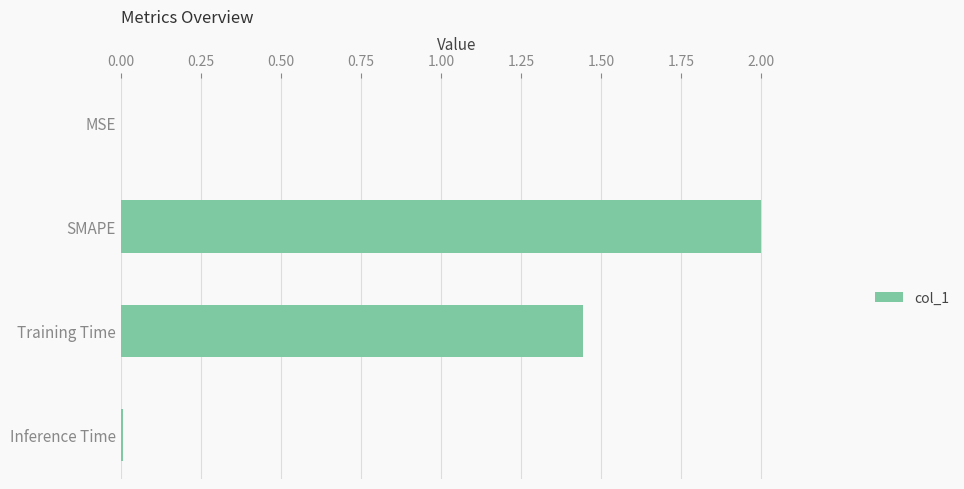

The chart shows a value of 0.0 at MSE. True or false?

True